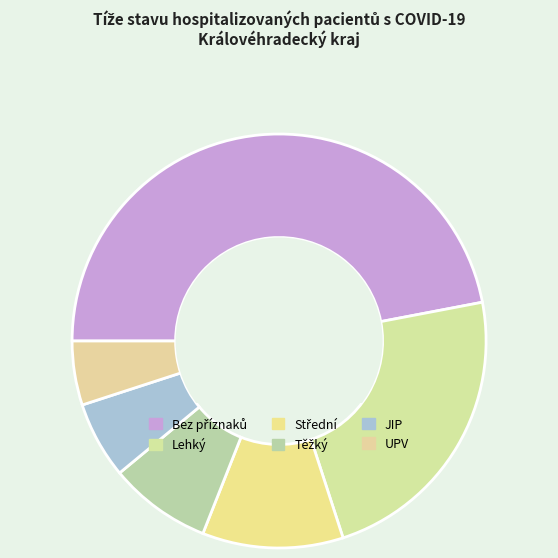

What is the ratio of the value at Těžký to the value at UPV?

1.6